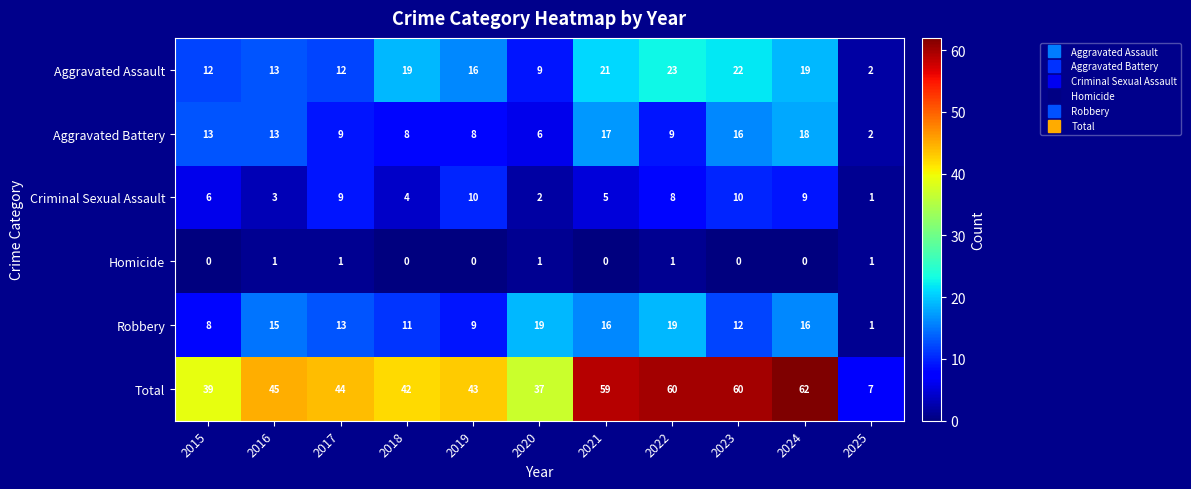

At which category is the sum across all series the highest?

2024